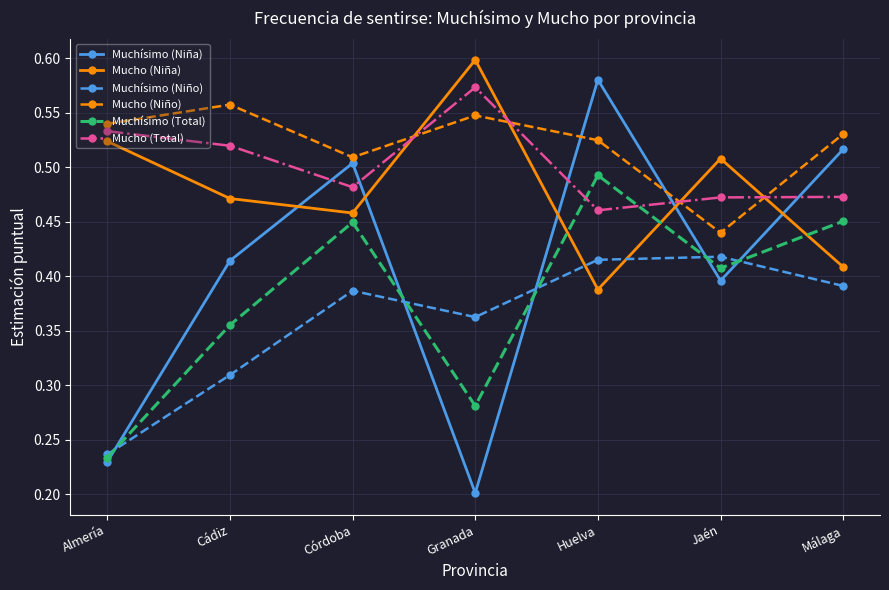

How many Muchísimo (Total) values are between 0 and 1?

7